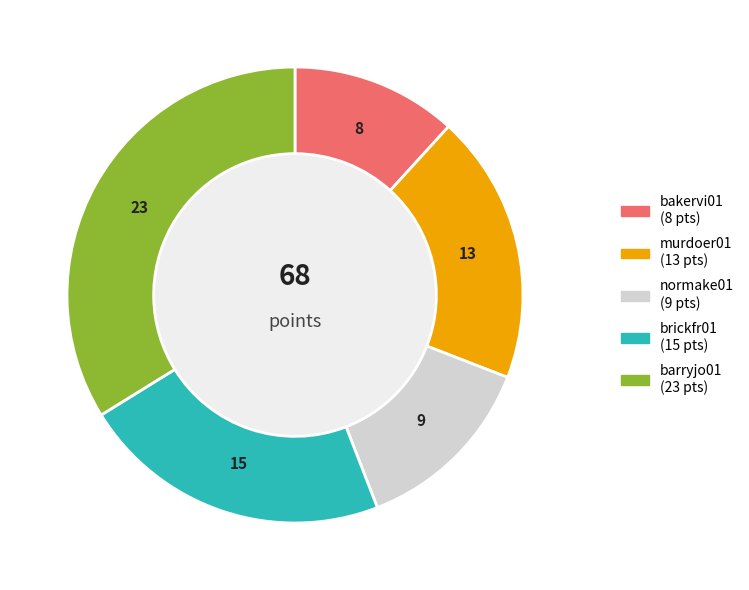

Is there a majority slice in this chart?

No